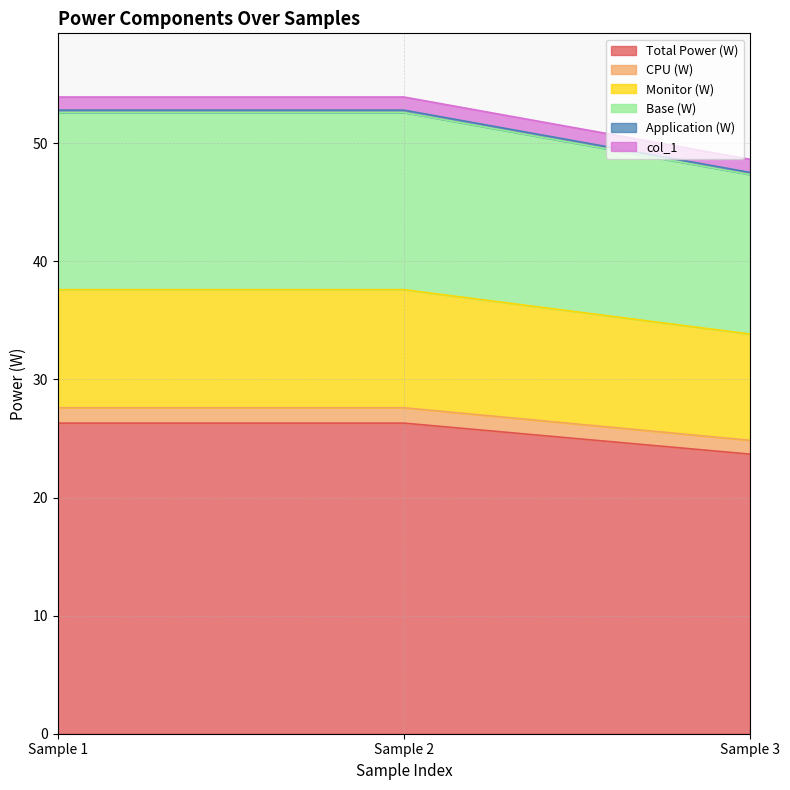

What is the minimum value for Total Power (W)?

23.7